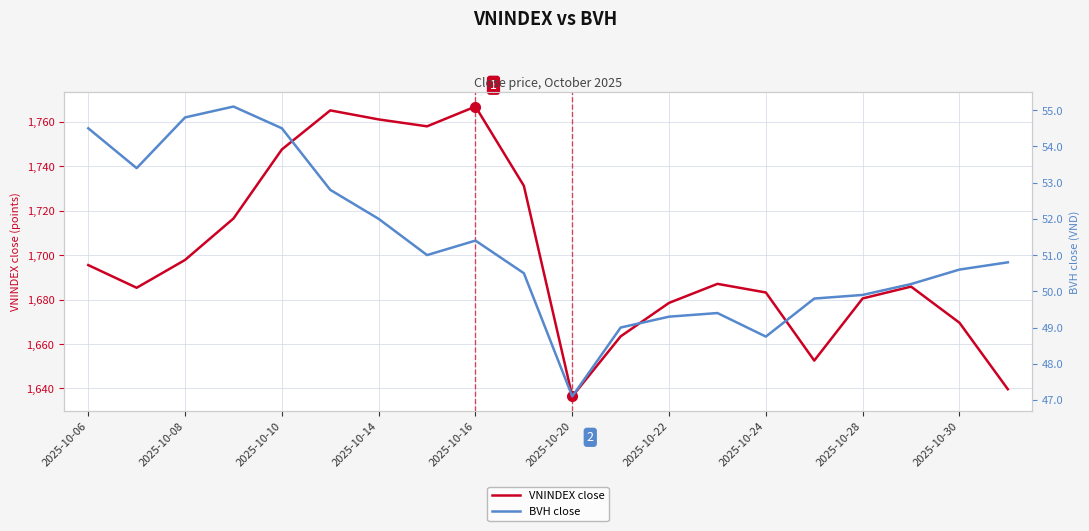

Is this an area chart (filled region under the line)?

No